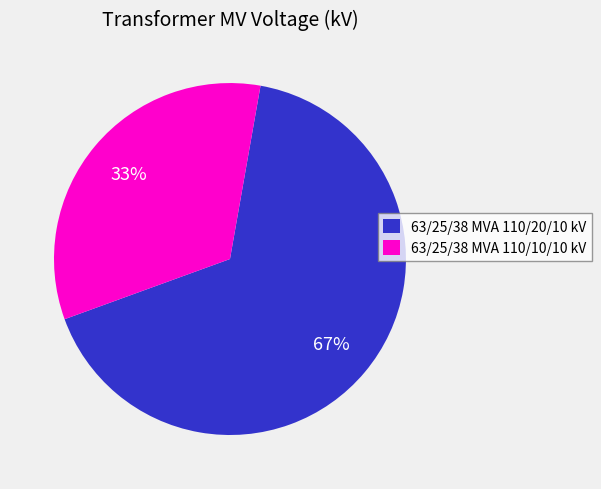

Is the sum of 63/25/38 MVA 110/10/10 kV and 63/25/38 MVA 110/20/10 kV greater than half?

Yes